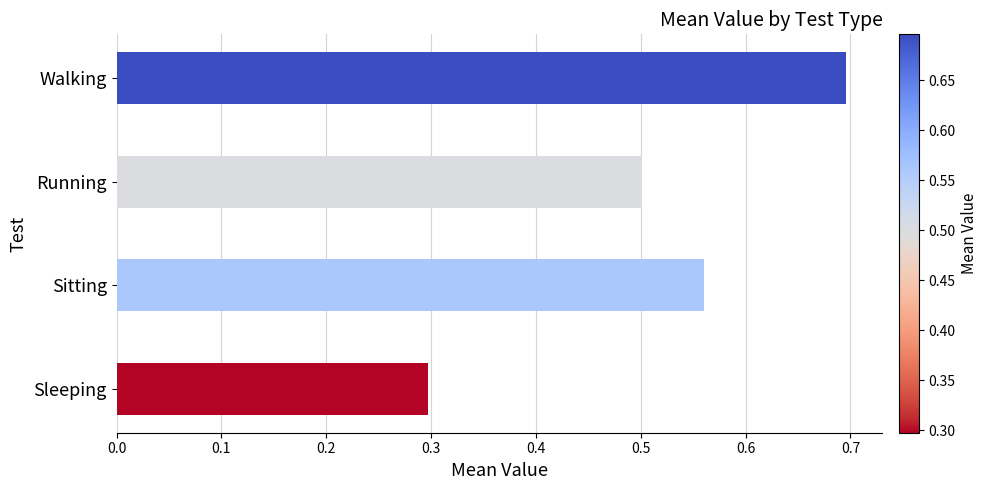

True or false: the data shows 0.8 at Running.

False